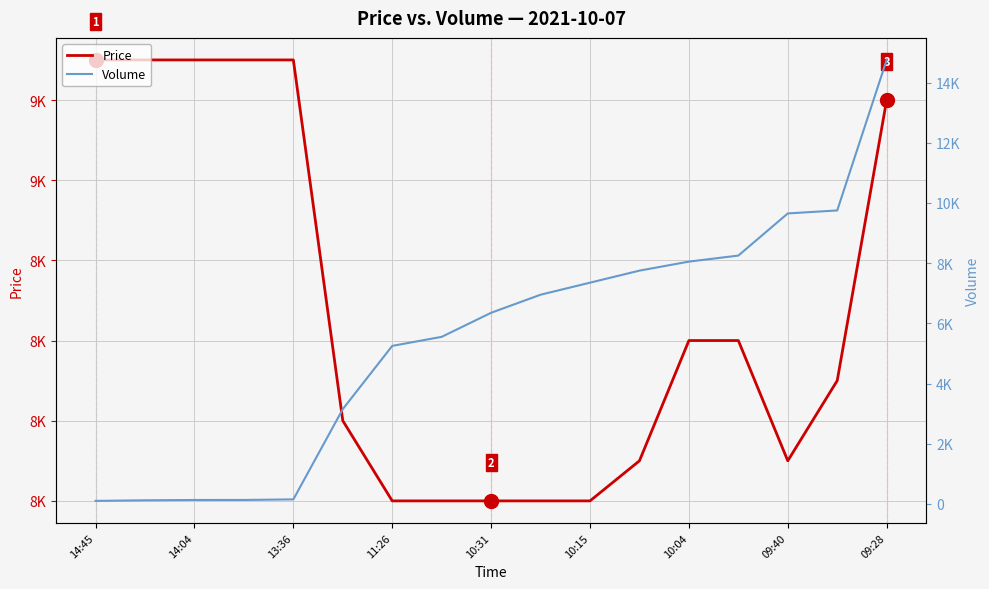

How many times do Price and Volume cross each other?

1